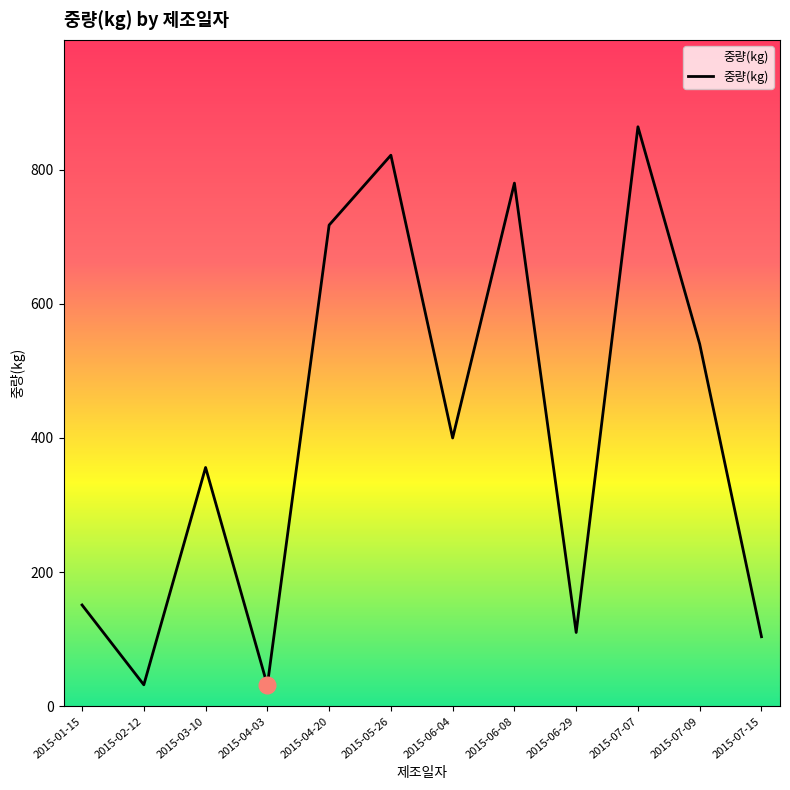

What is the change in value from 2015-01-15 to 2015-06-08?

+629.0